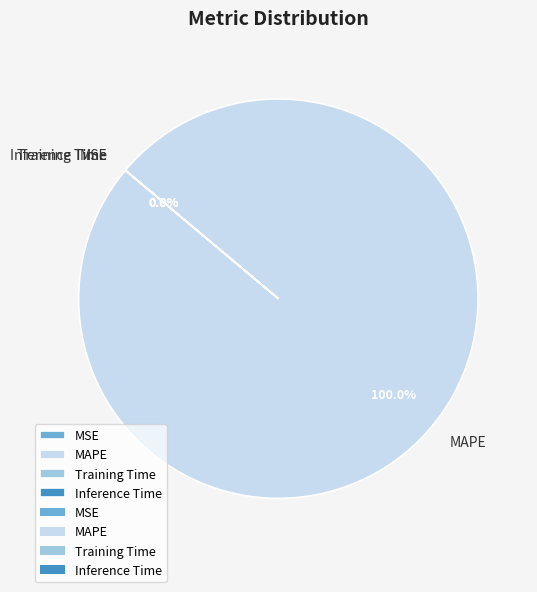

To the nearest percent, what is the difference between the largest and smallest slice percentages?

100%